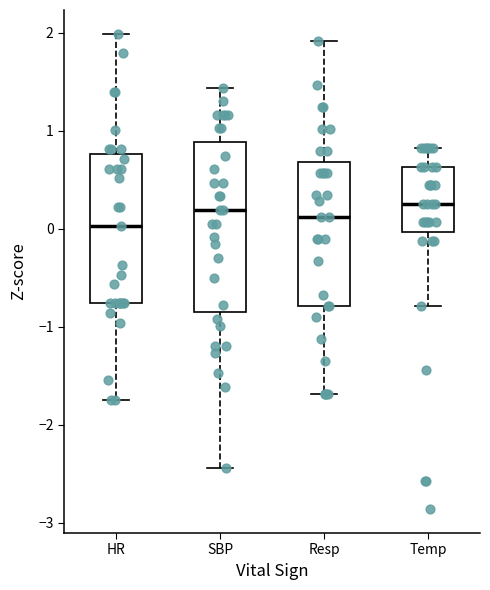

Where does the median line of the box for Resp sit on the y-axis? The values are not printed on the chart, so give them approximately, as read against the axis.

0.1